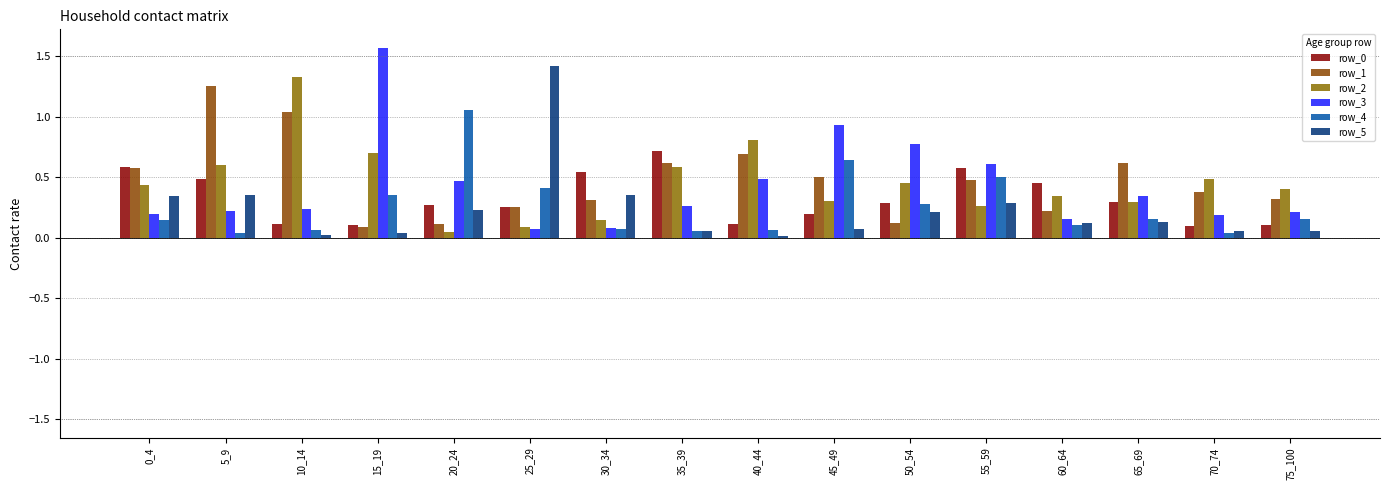

How many series are shown in this chart?

6